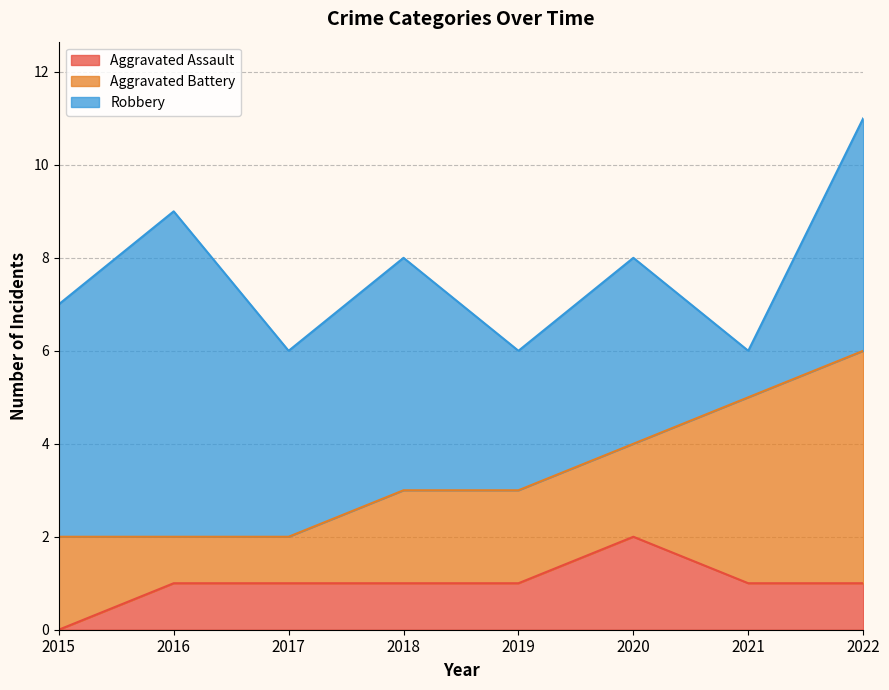

How many data points in Aggravated Battery are less than 2?

2